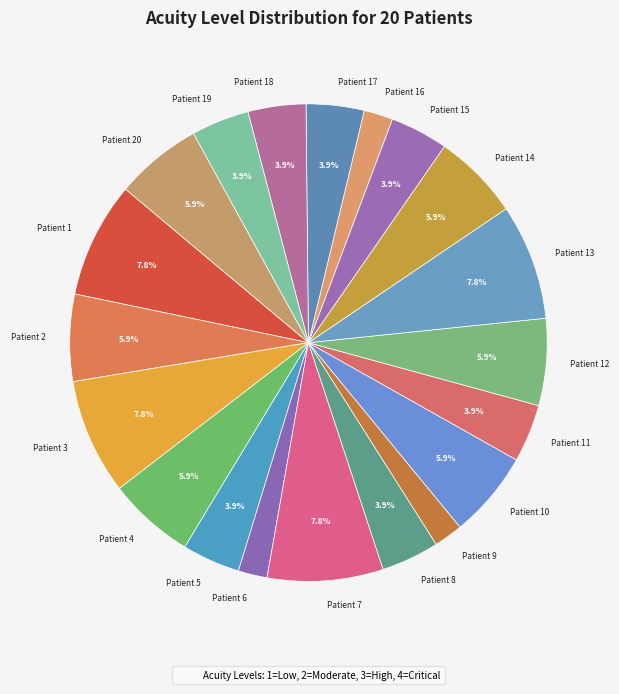

The Patient 2 slice represents 18% of the pie. True or false?

False